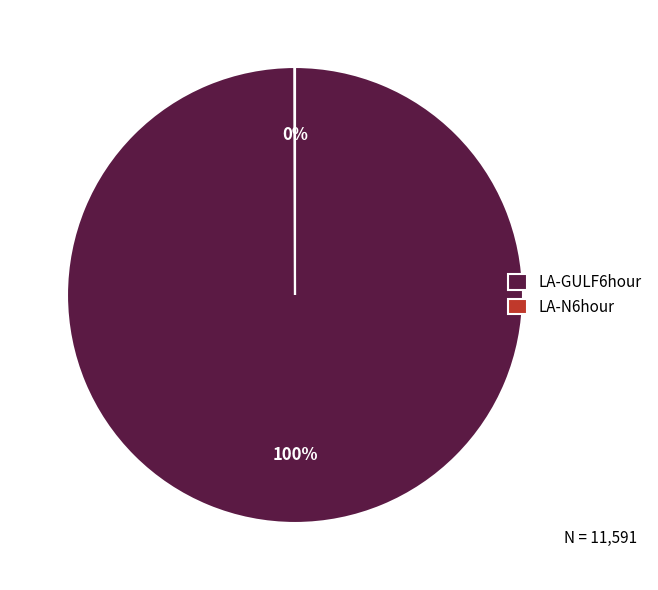

True or false: LA-GULF6hour accounts for 100% of the total.

True